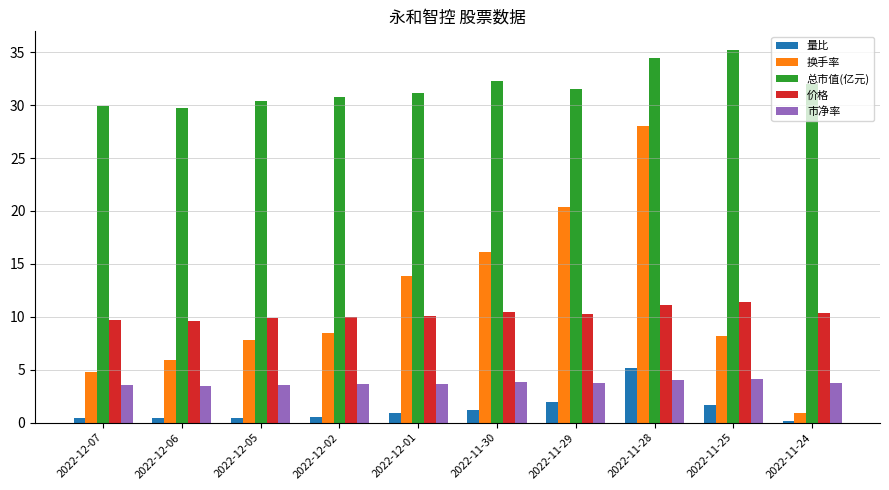

The value of 价格 at 2022-11-30 is 4.2. True or false?

False